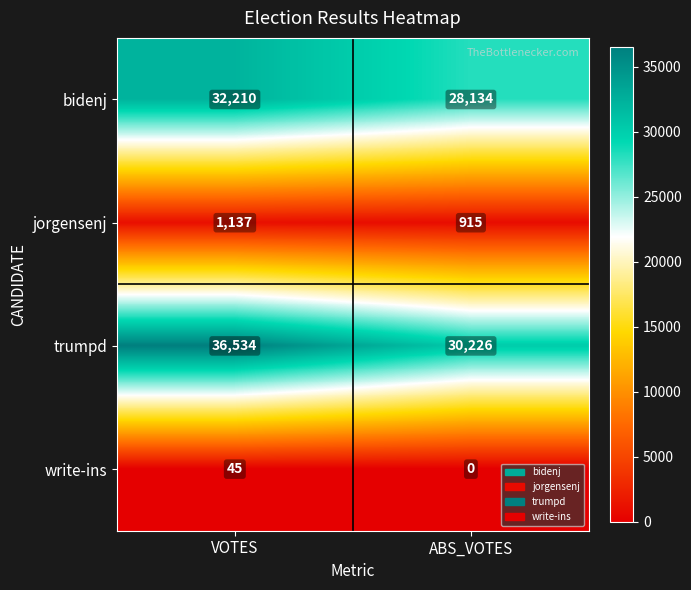

What value does the bidenj series have at VOTES, to the nearest 50?

32200